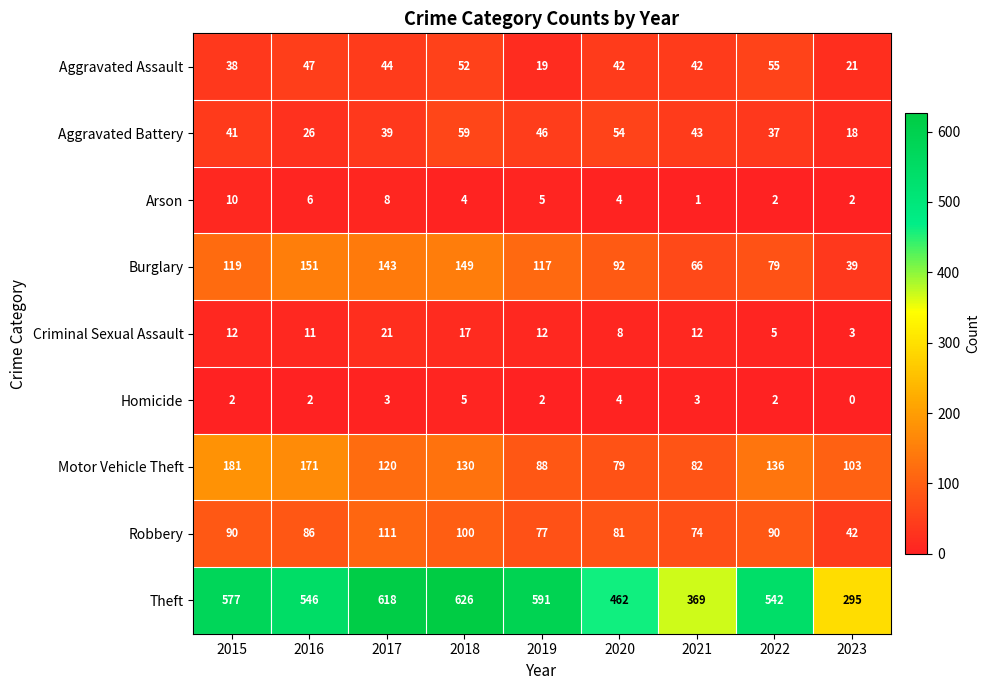

Which series changed the most between 2017 and 2018?

Aggravated Battery